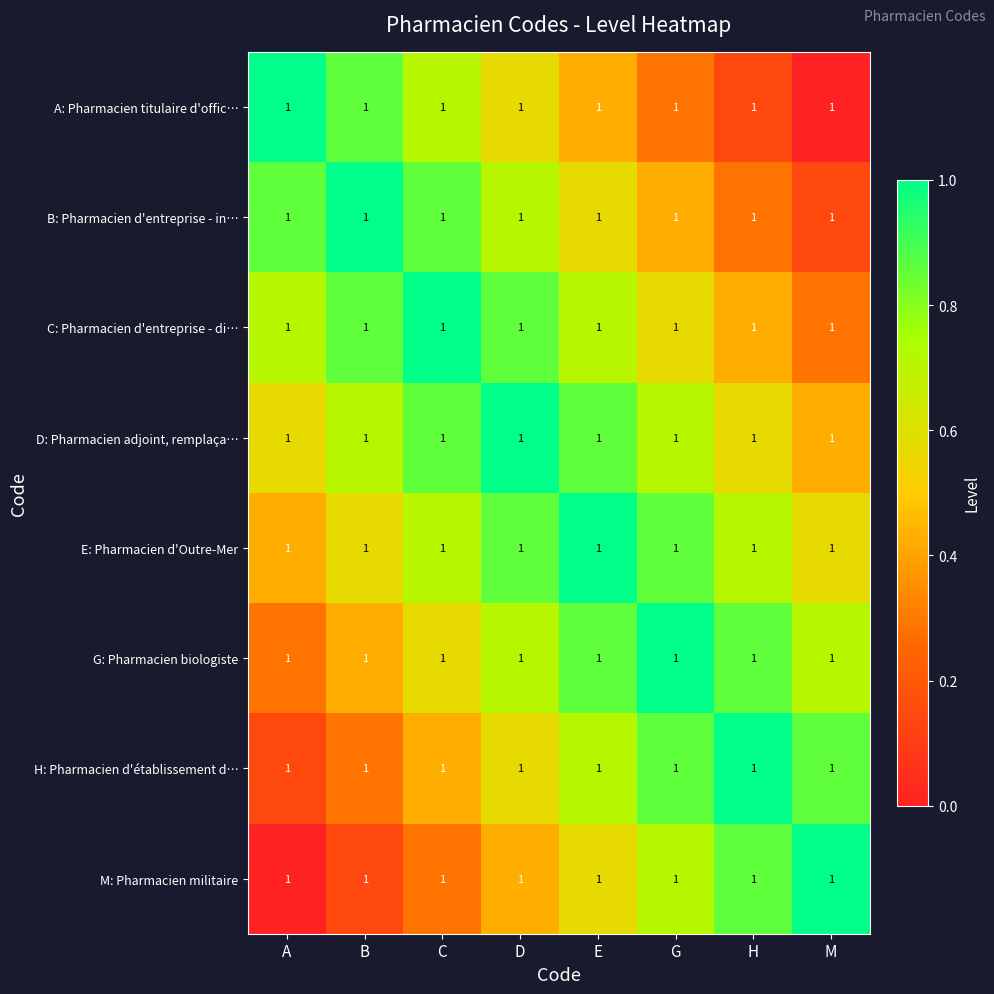

Is the value of G: Pharmacien biologiste at D greater than the value of M: Pharmacien militaire at G?

No